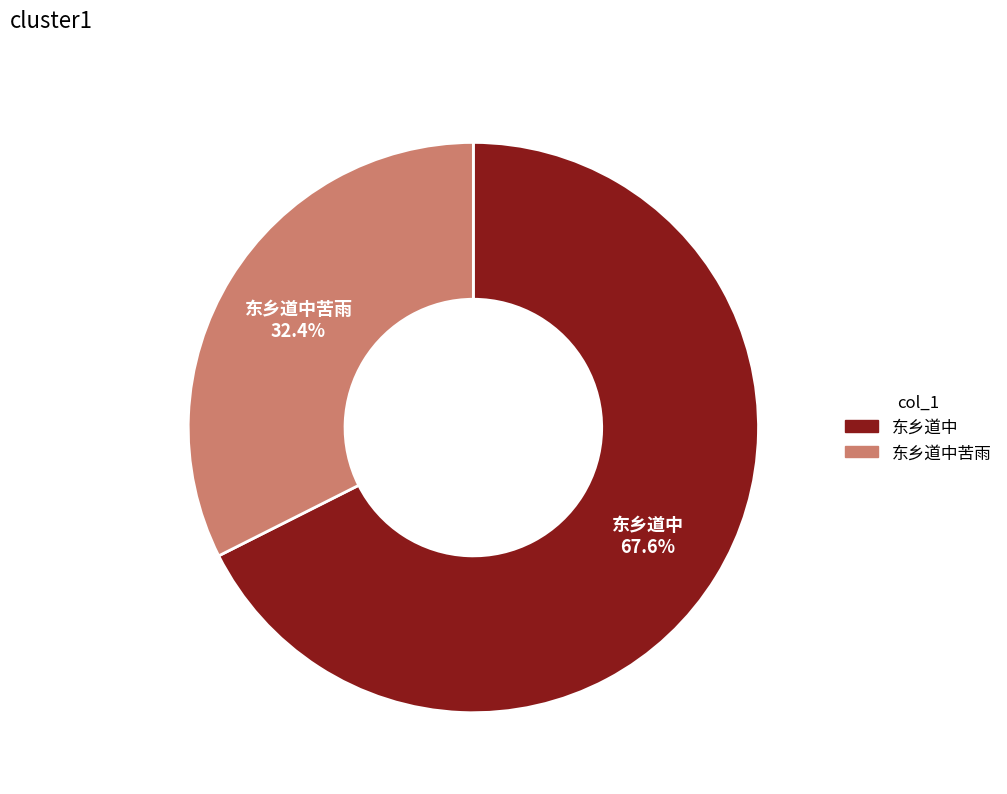

Is there a majority slice in this chart?

Yes